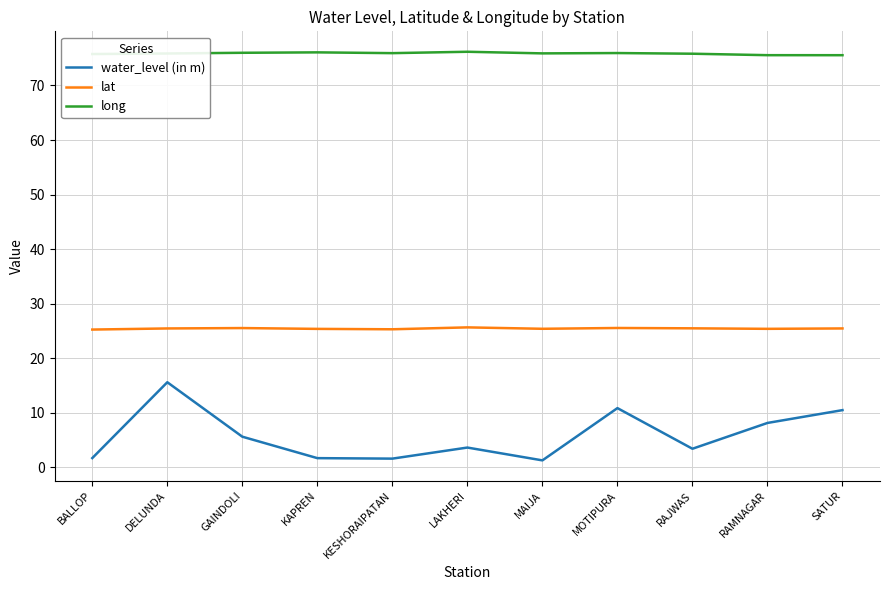

At which category is the sum across all series the highest?

DELUNDA